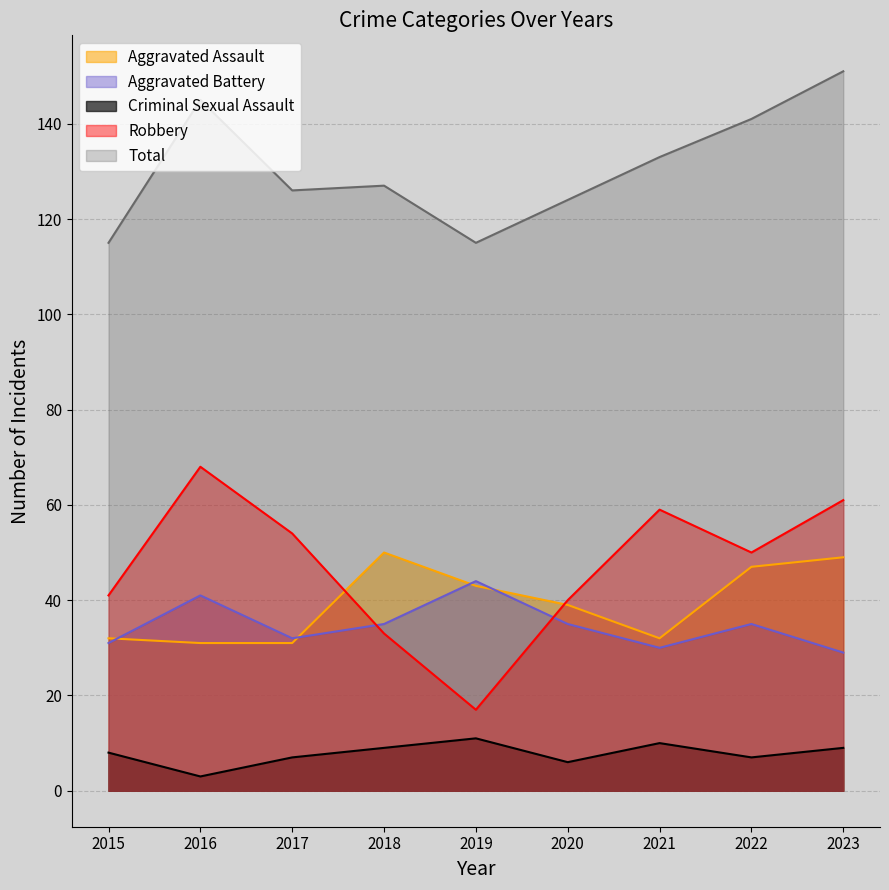

At 2019, list the series in order from smallest to largest.

Criminal Sexual Assault, Robbery, Aggravated Assault, Aggravated Battery, Total